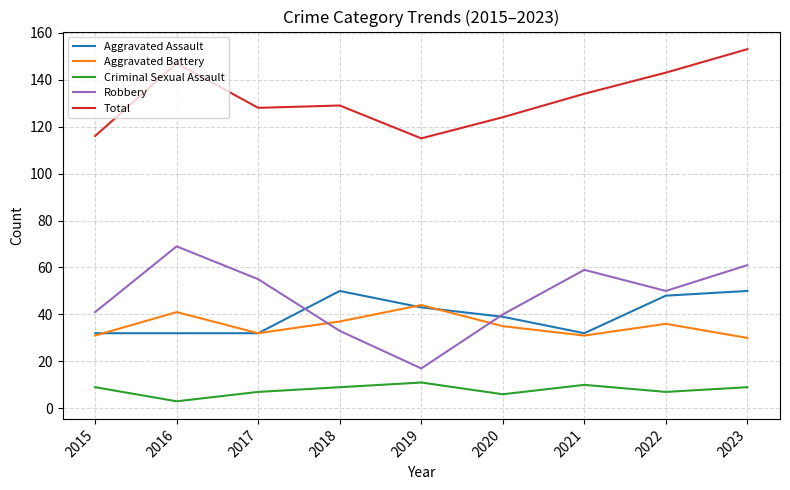

What is the minimum value for Aggravated Battery?

30